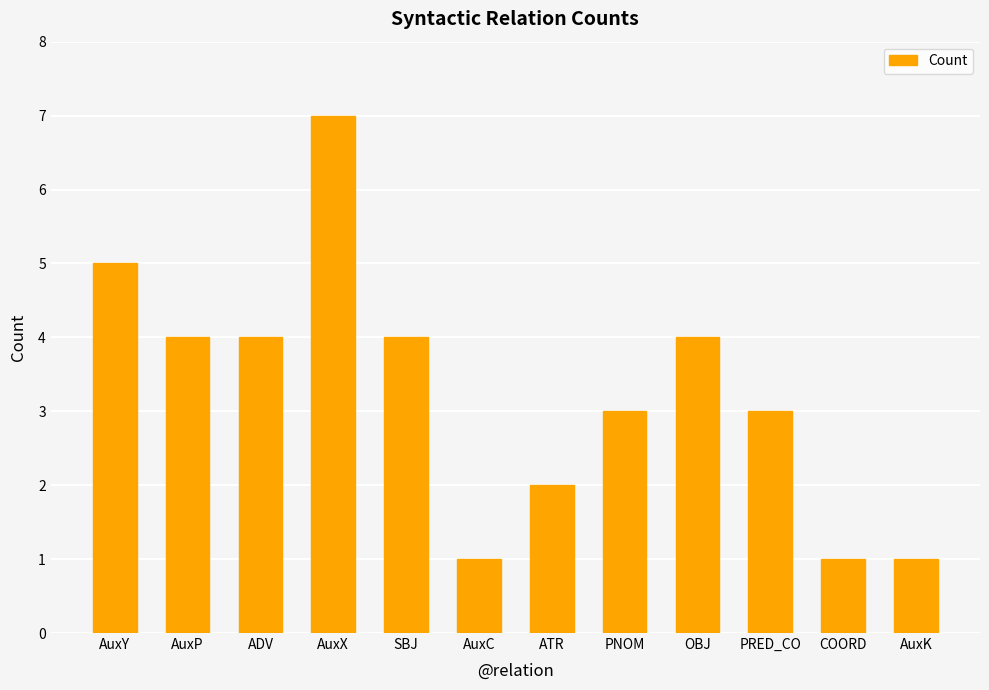

The chart shows a value of 3 at ATR. True or false?

False